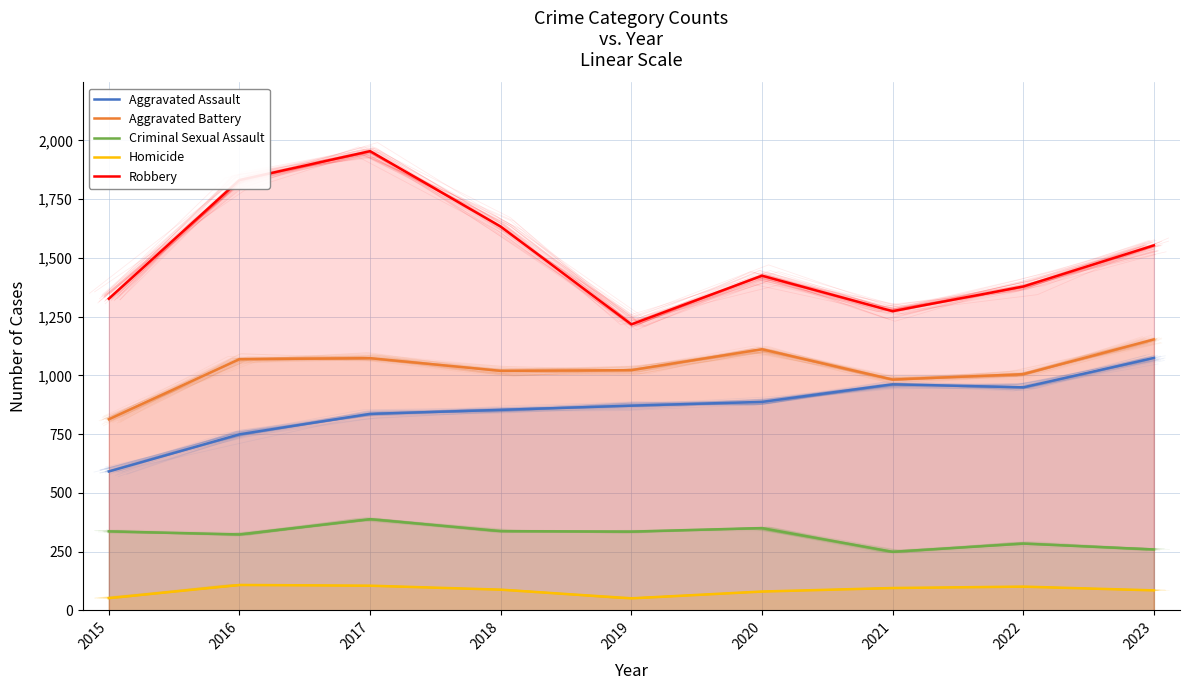

Rank the series at 2023 from highest to lowest value.

Robbery, Aggravated Battery, Aggravated Assault, Criminal Sexual Assault, Homicide